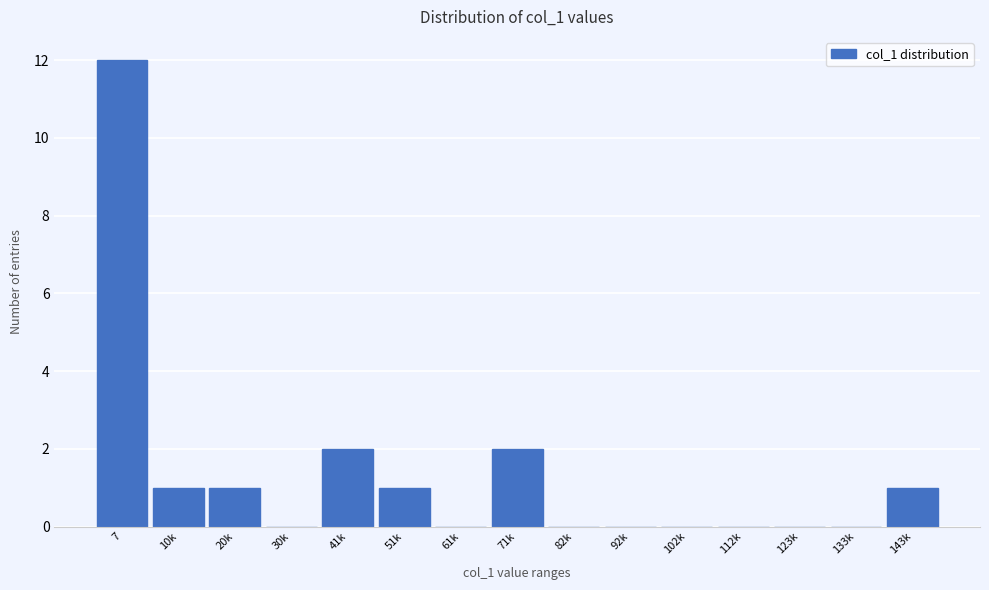

Reading left to right, transcribe all the data shown in this chart.

7=12	10k=1	20k=1	30k=0	41k=2	51k=1	61k=0	71k=2	82k=0	92k=0	102k=0	112k=0	123k=0	133k=0	143k=1